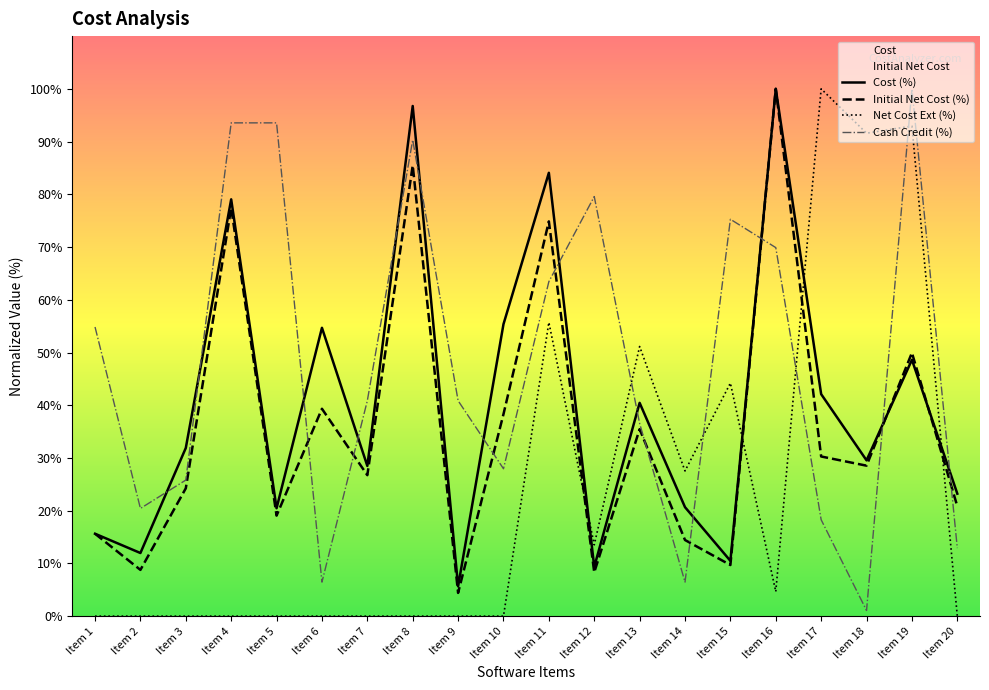

What is the difference between the maximum and minimum values in the Net Cost Extended series?

100.0